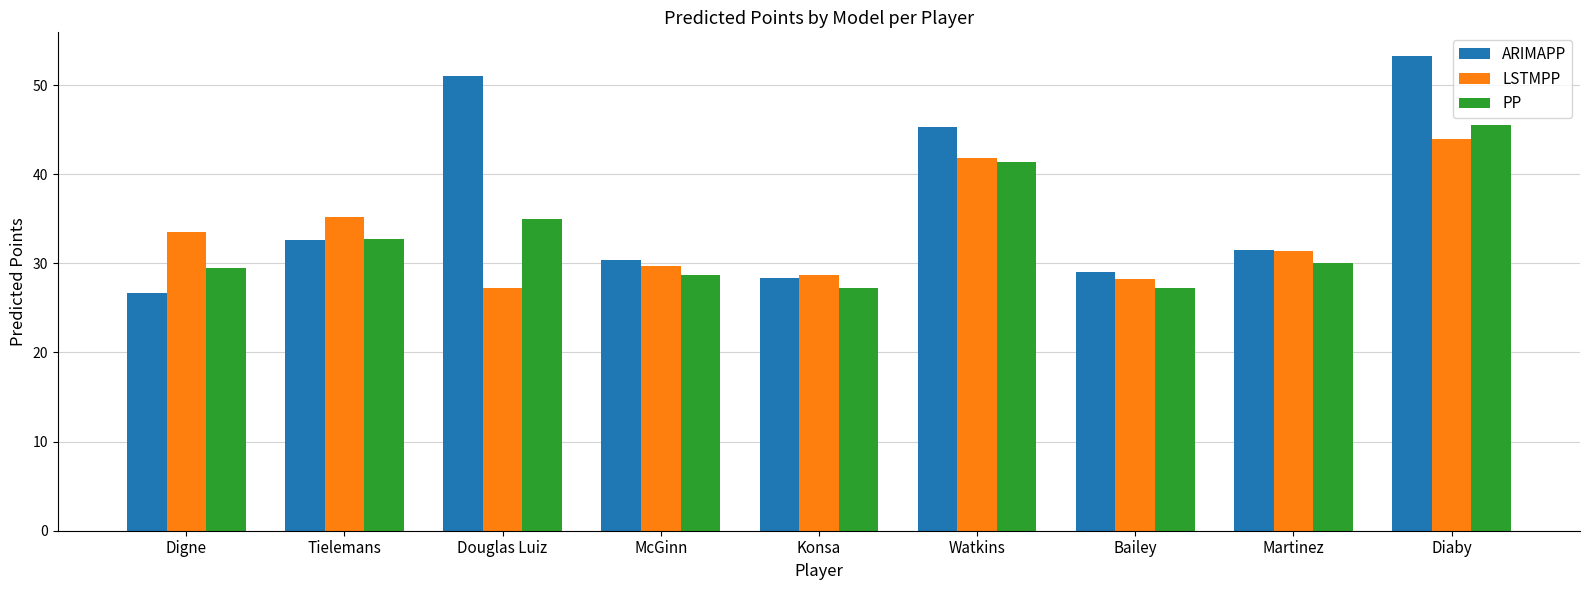

At which category is the sum across all series the highest?

Diaby